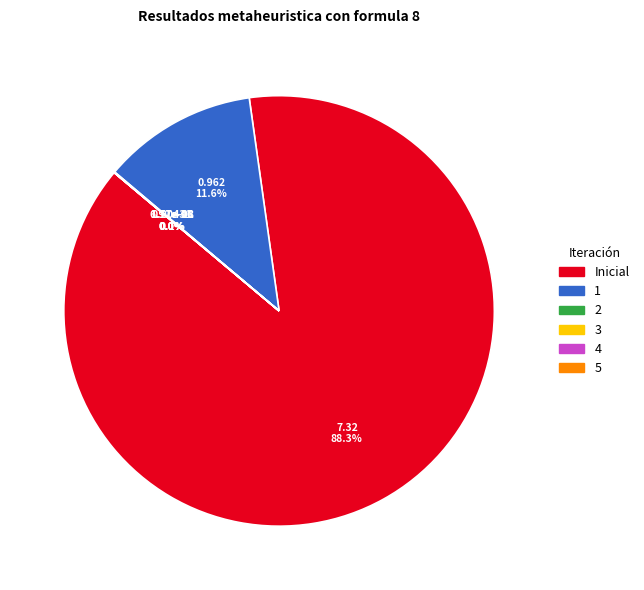

Does 3 account for over 50% of the chart?

No